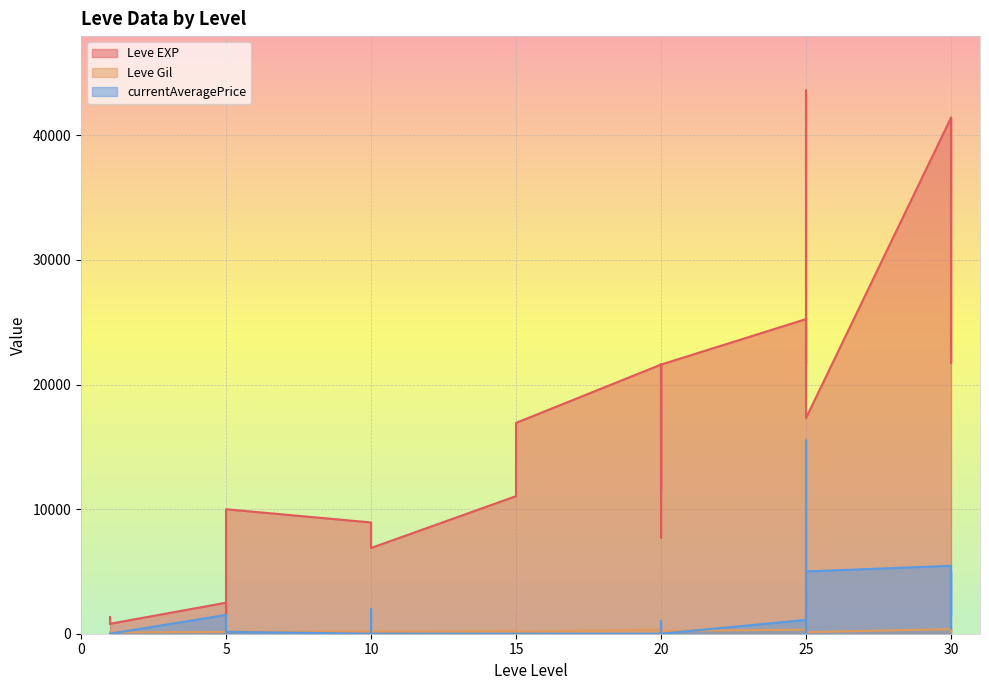

What is the difference between the Leve Gil values at 25 and 15?

1